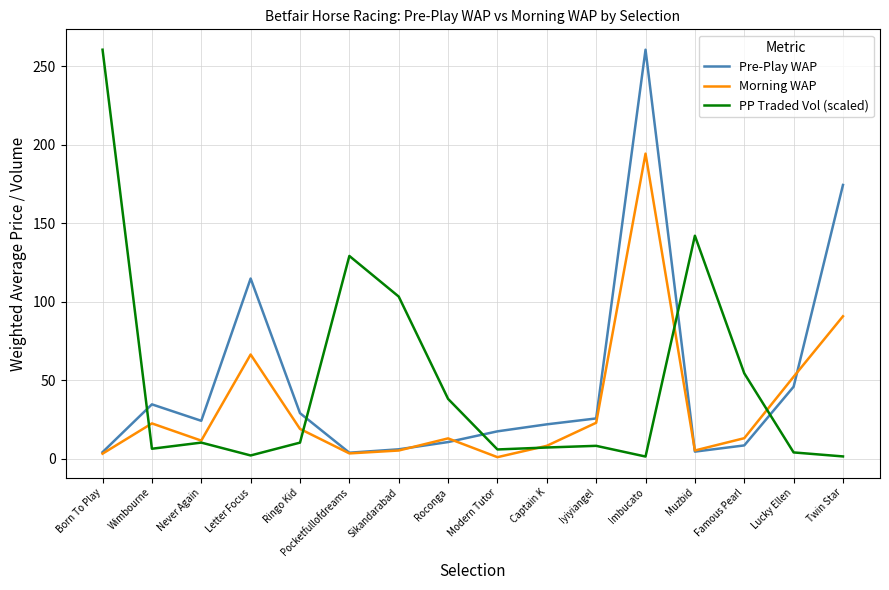

Is it true that Morning WAP equals 22.5 at Wimbourne?

True